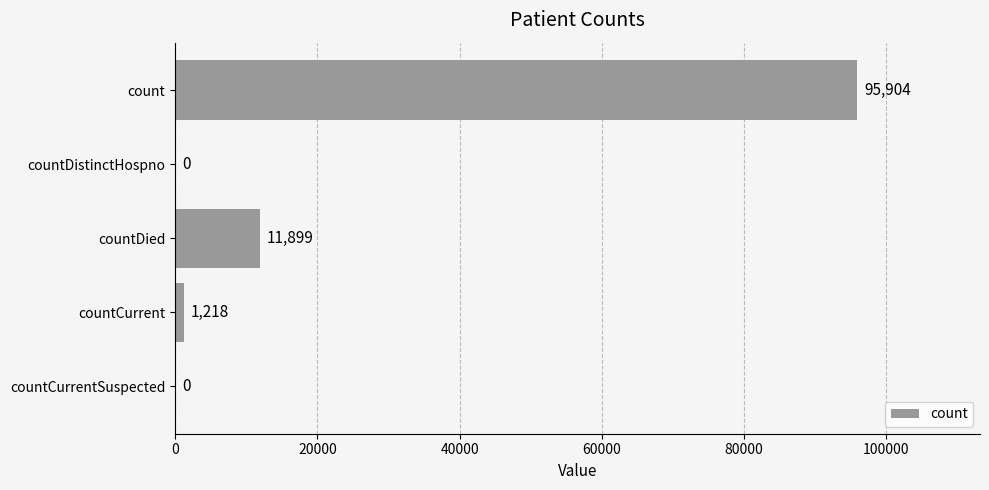

Count the number of data series in this chart.

1